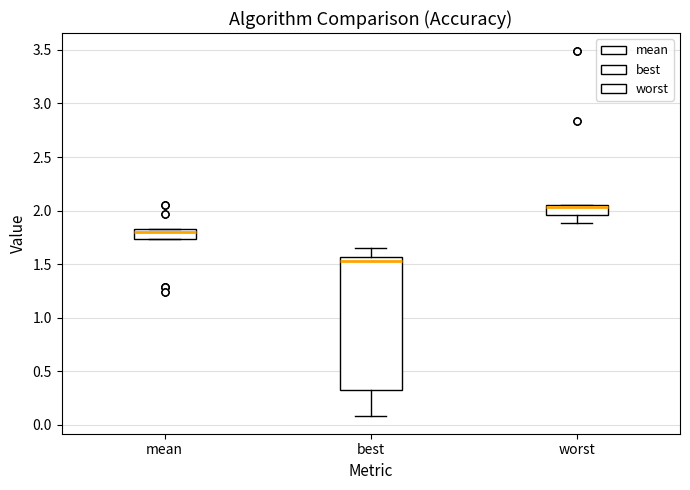

Reading left to right, read every box against the y-axis: the position of its median line, the range the box covers, and the ends of its whiskers. The values are not printed on the chart, so give them approximately, as read against the axis.

mean: median 1.80 (just below the box's upper edge), box 1.75 to 1.80, whiskers 1.75 to 1.80
best: median 1.55 (just below the box's upper edge), box 0.30 to 1.55, whiskers 0.10 to 1.65
worst: median 2.05 (just below the box's upper edge), box 1.95 to 2.05, whiskers 1.90 to 2.05